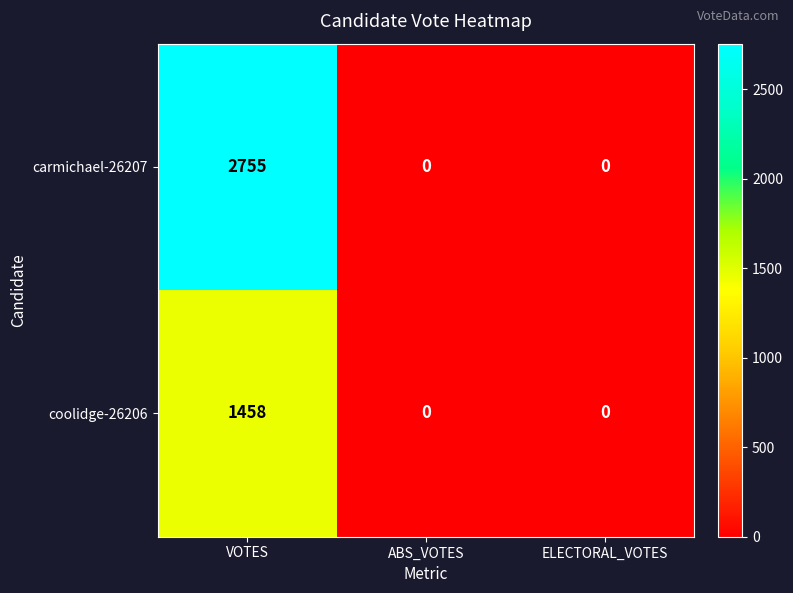

What is the sum of the carmichael-26207 values at VOTES and ABS_VOTES?

2755